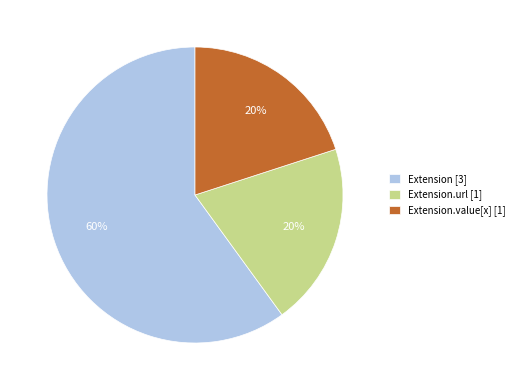

Combined, do Extension.value[x] [1] and Extension [3] account for over 50%?

Yes